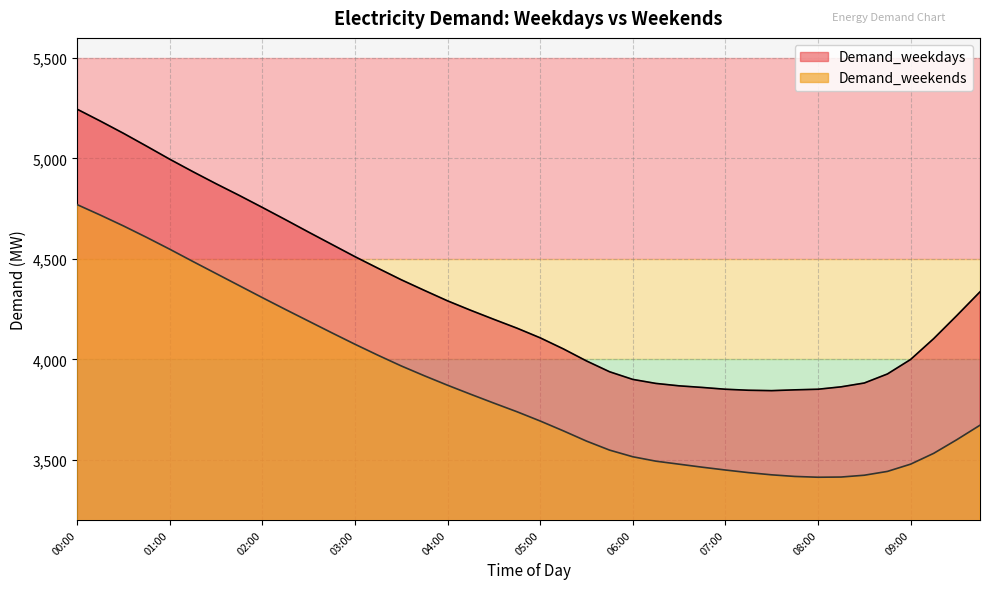

What is the value of the Demand_weekends point at the 30th from the left?

3436